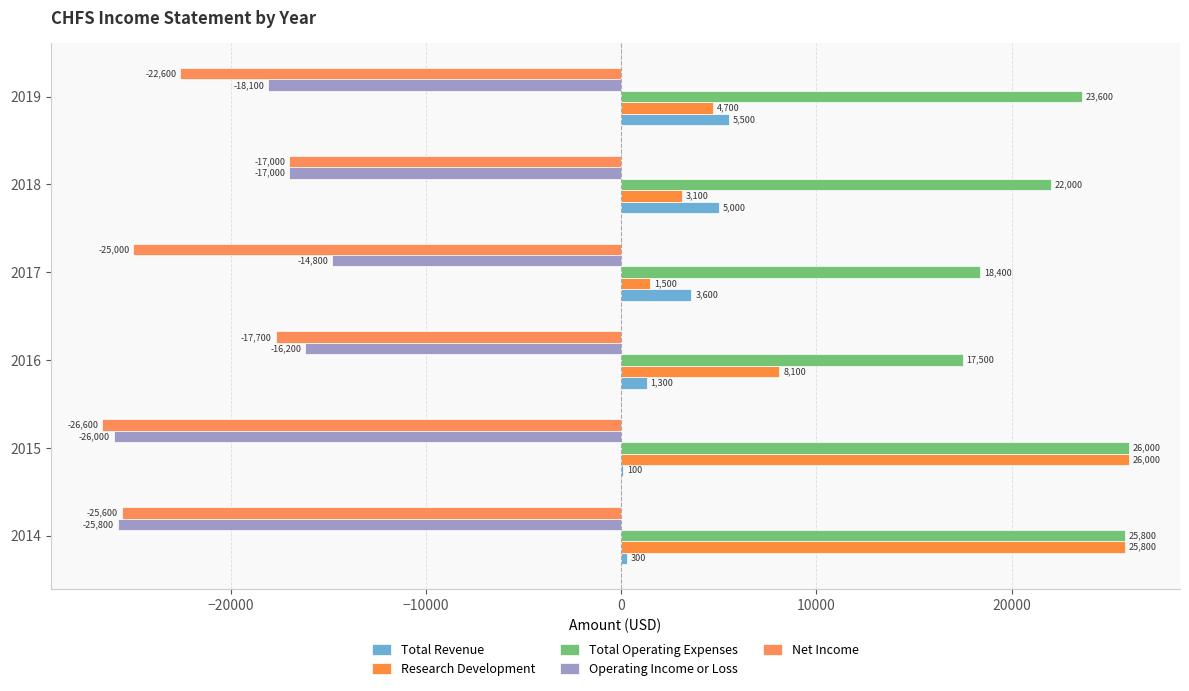

How many data points in Operating Income or Loss are above -17000?

2